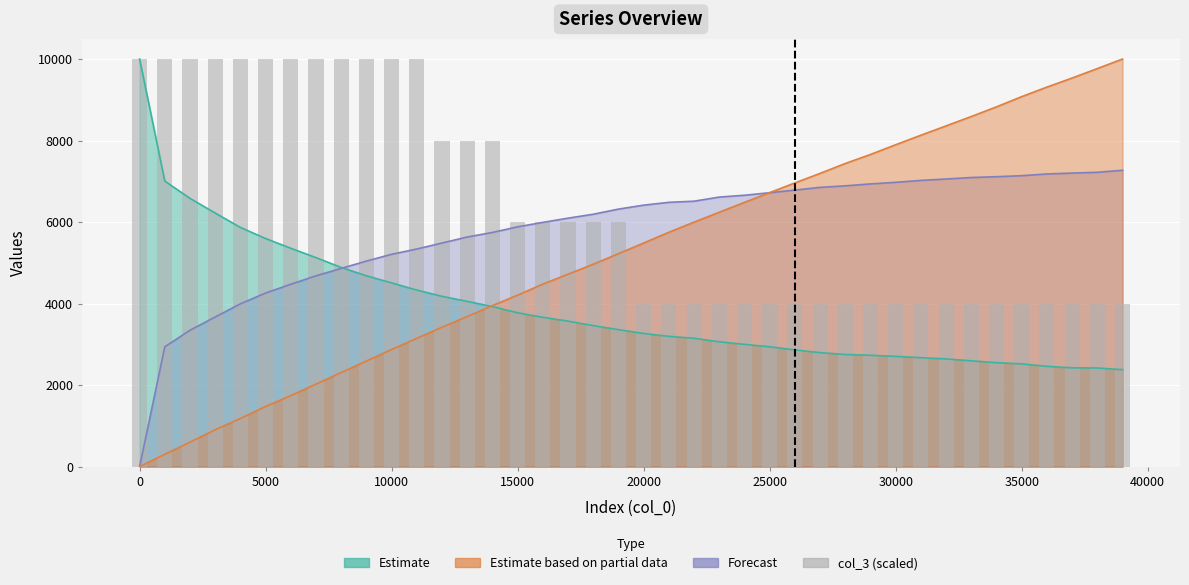

What is the label of the 36th bar from the left?

35000